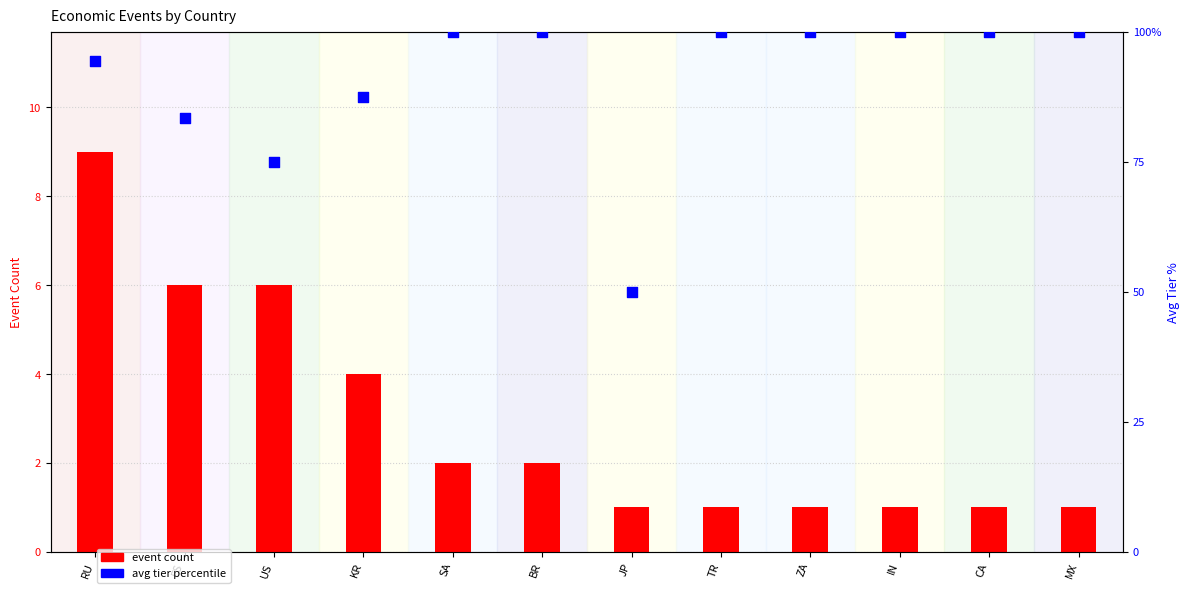

What is the total value across all series at SA?

102.0